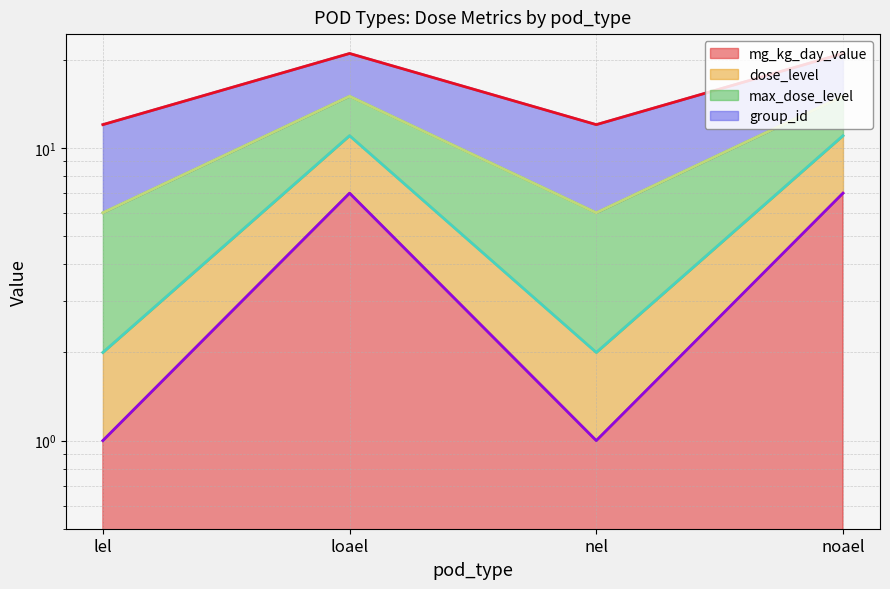

Where is the first local minimum for dose_level?

nel